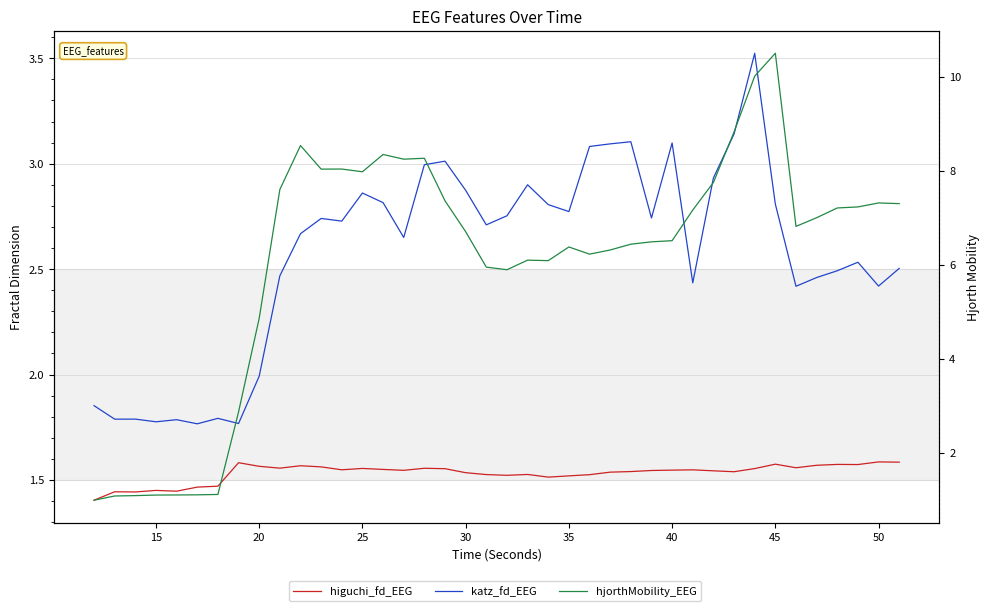

Which series has the largest range (max minus min)?

hjorthMobility_EEG